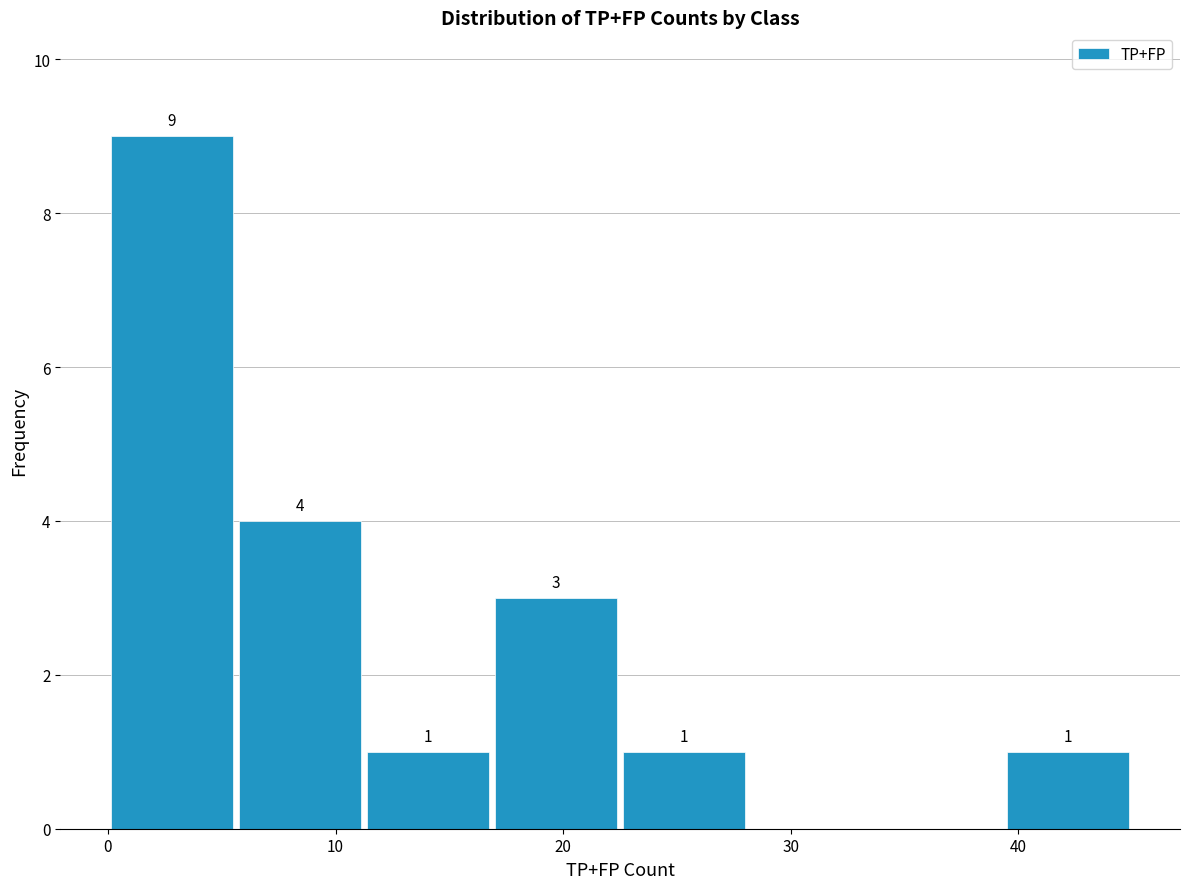

Which range on the x-axis has the tallest bar?

0 to 6